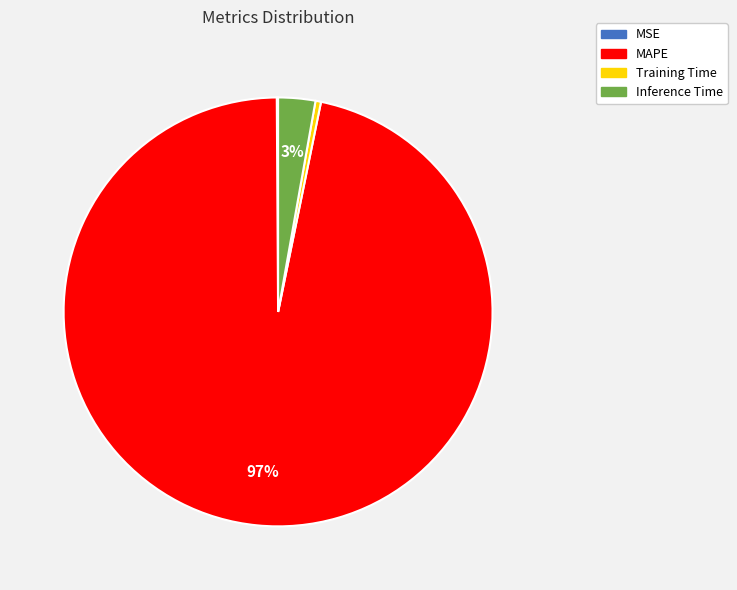

Do Inference Time and MAPE together represent more than half of the pie?

Yes